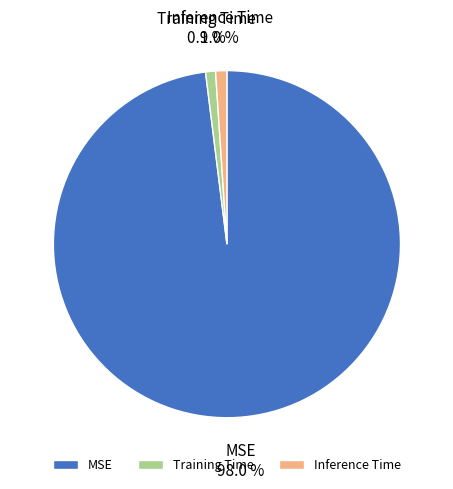

Do MSE and Training Time together represent more than half of the pie?

Yes